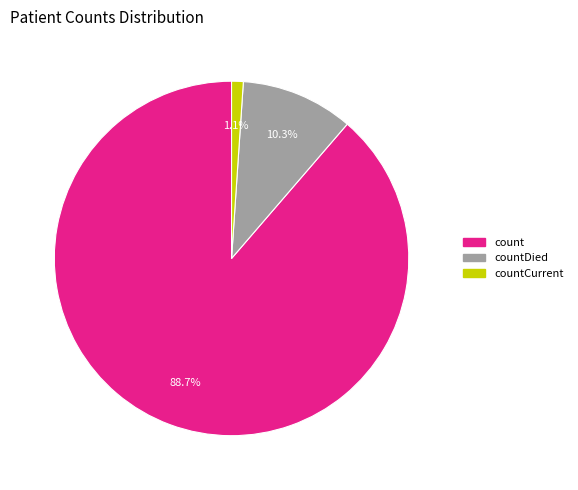

Approximately how many times larger is the value at countDied compared to count?

0.1